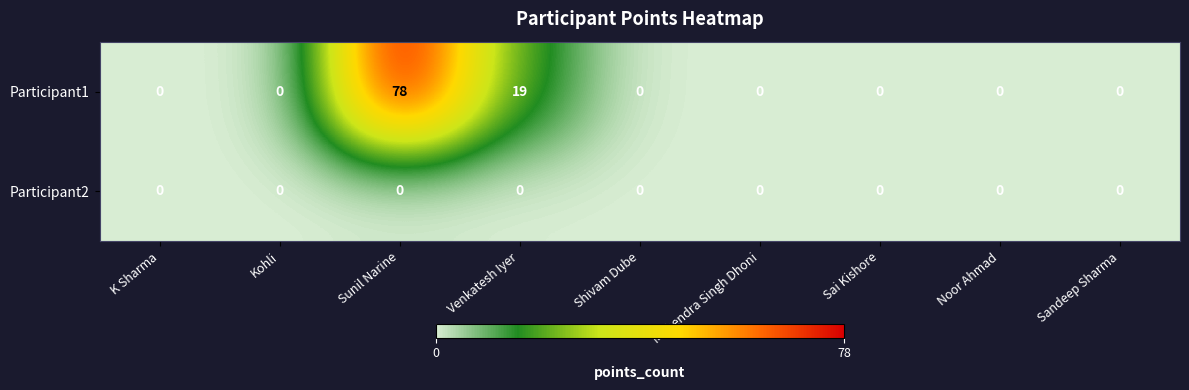

Which series has the largest range (max minus min)?

Participant1